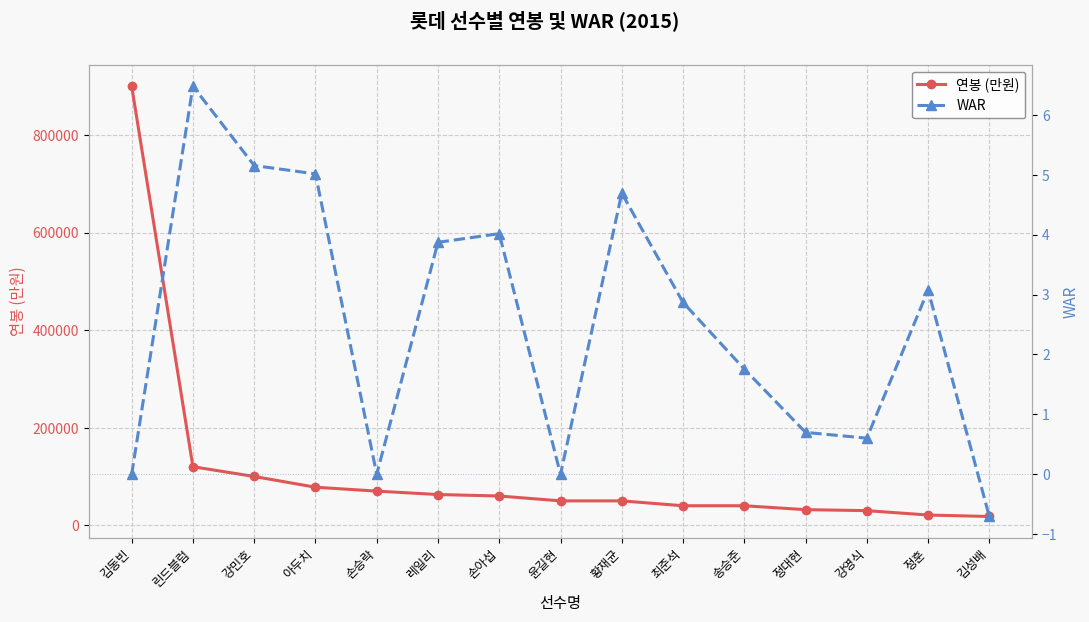

List the labels in order of WAR value, smallest first.

김성배, 김동빈, 손승락, 윤길현, 강영식, 정대현, 송승준, 최준석, 정훈, 레일리, 손아섭, 황재균, 아두치, 강민호, 린드블럼